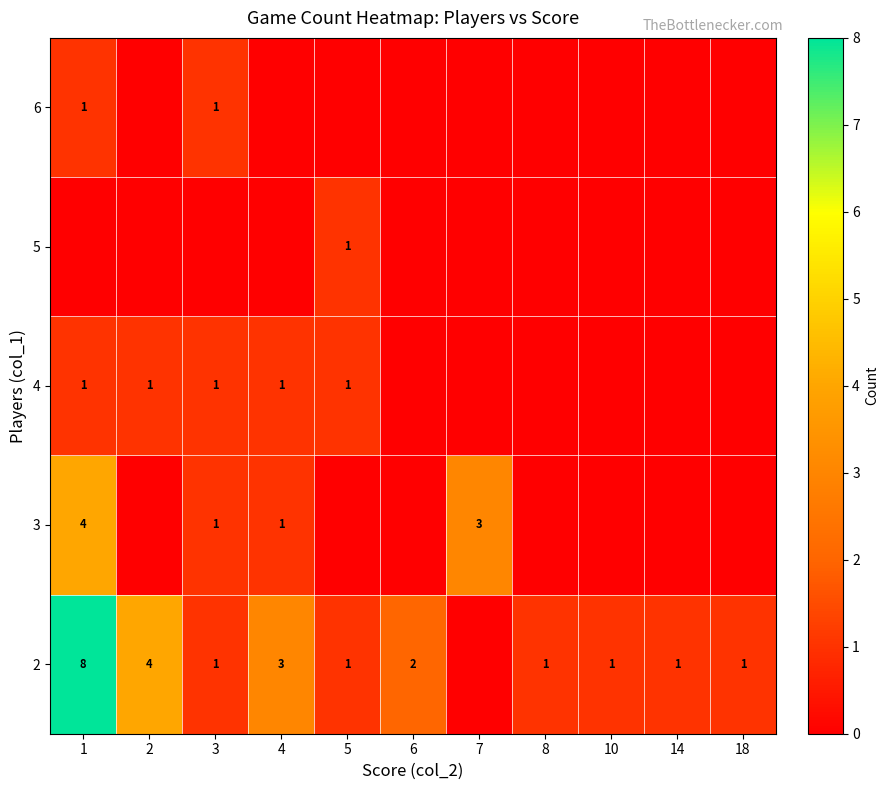

The 3 series shows 0 at 4. True or false?

False